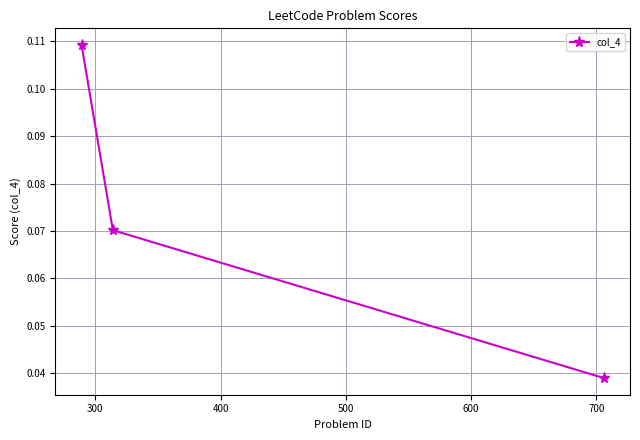

How many lines are shown in the chart?

1